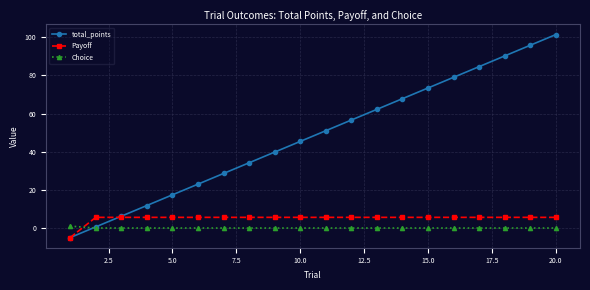

Which series has the widest spread of values?

total_points